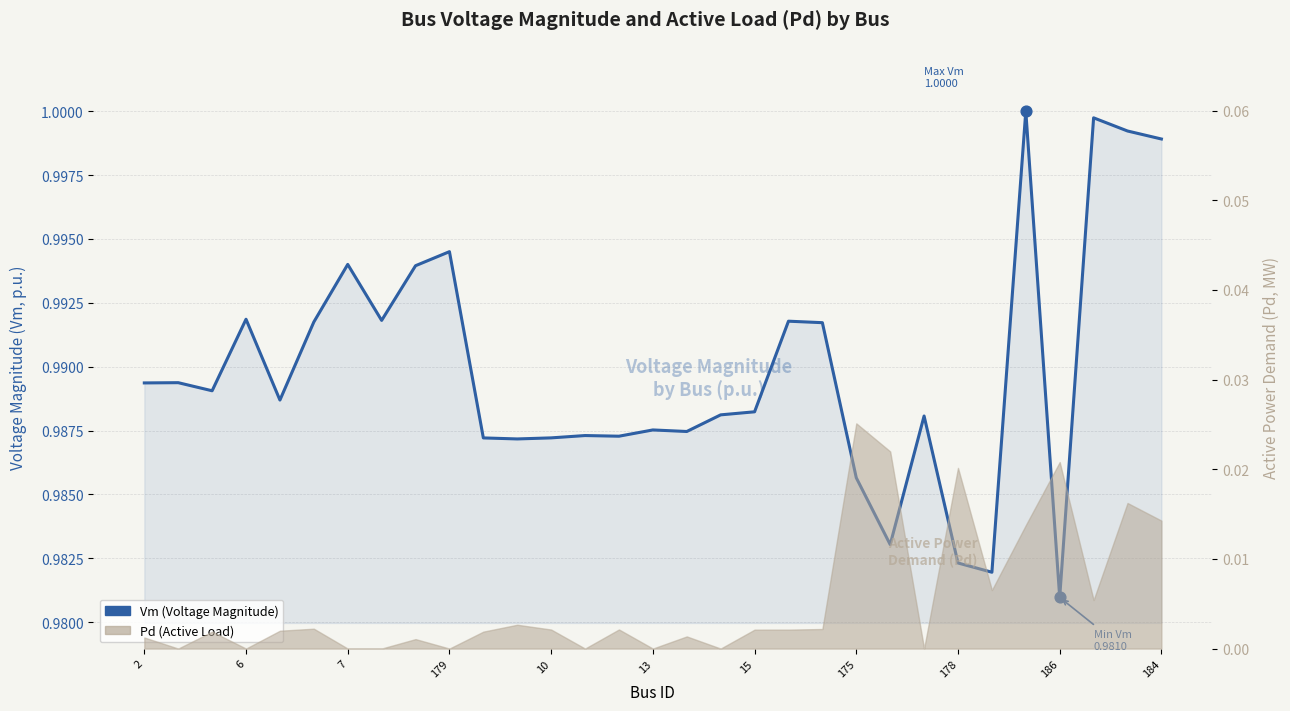

Between 26 and 16, which is larger?

26